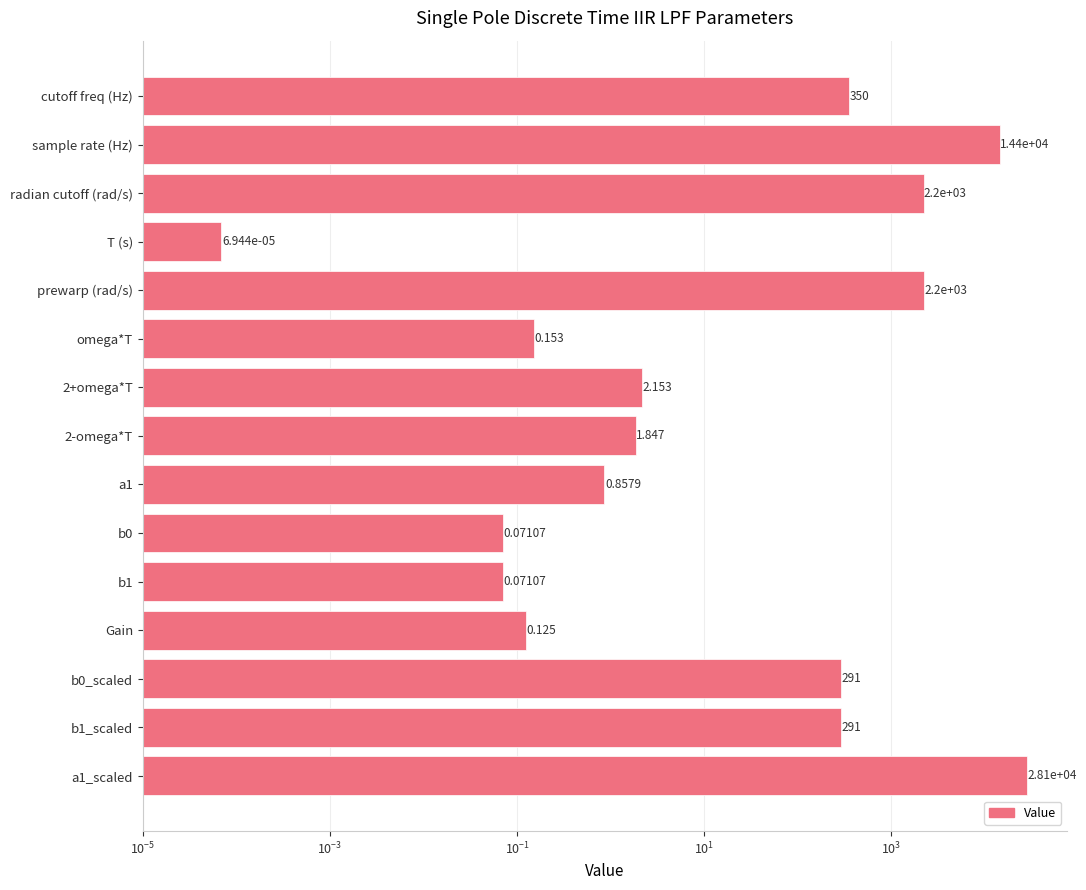

Reading right to left, list all the values displayed in this chart.

28110.0	291.0	291.0	0.1	0.1	0.1	0.9	1.8	2.2	0.2	2203.4	0.0	2199.1	14400.0	350.0